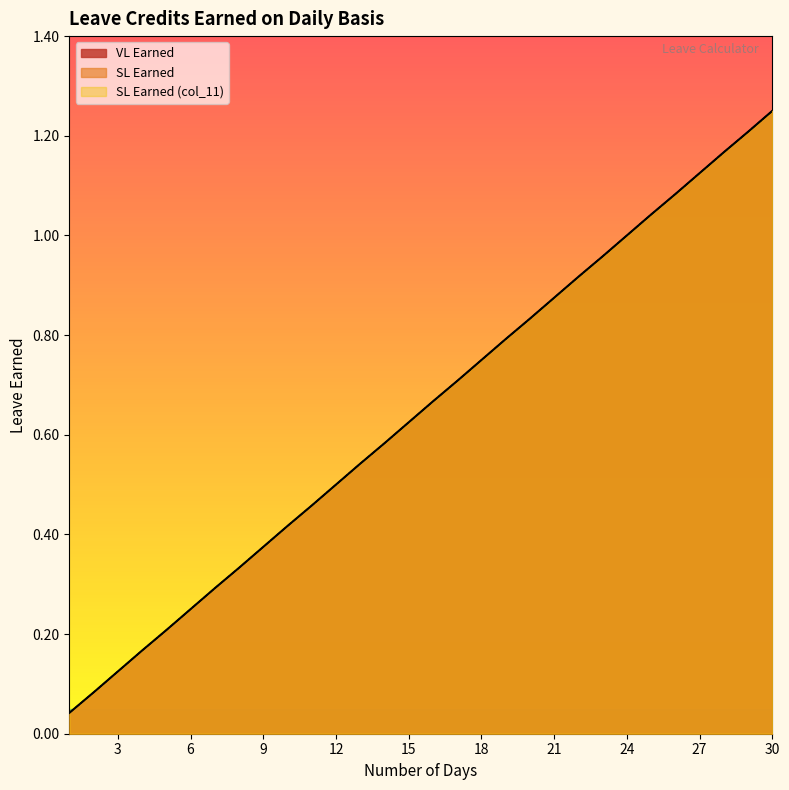

What is the sum of all SL Earned (col_11) values?

19.4